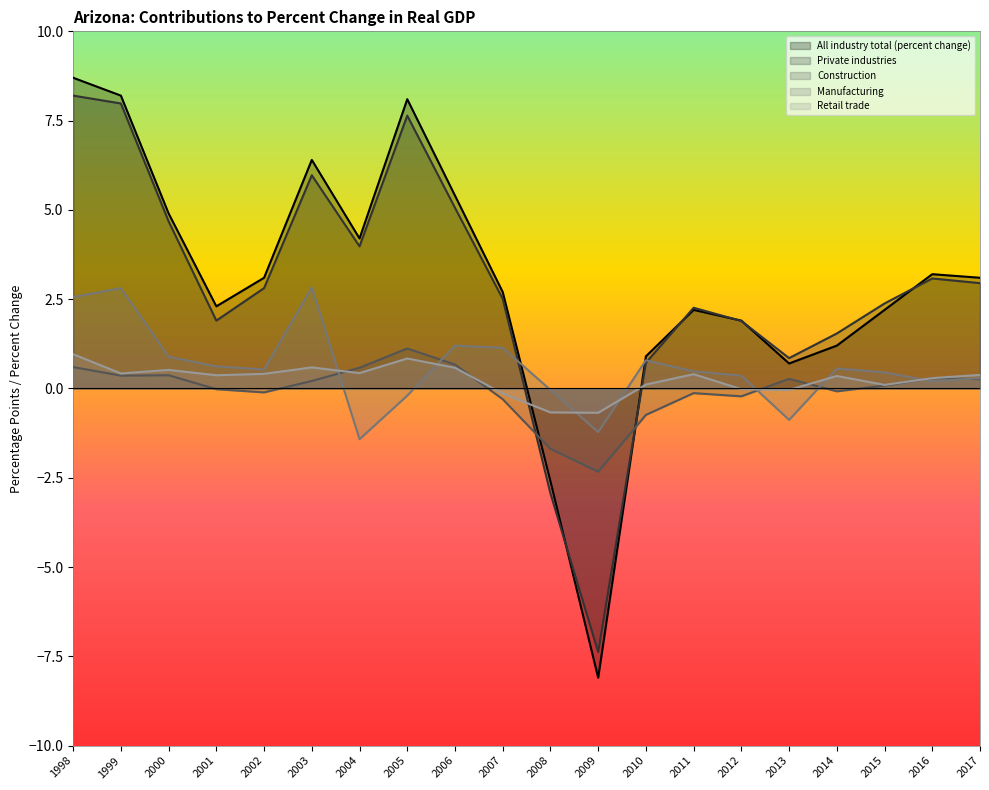

Where is Private industries nearest to the value 0?

2010